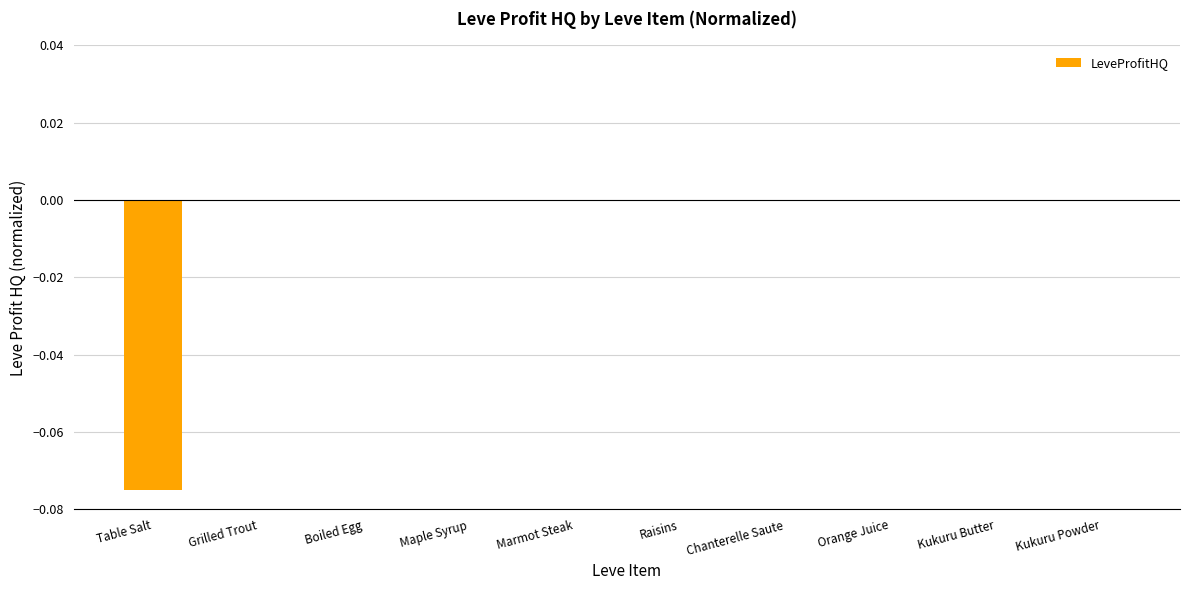

The value at Raisins is -0.0. True or false?

True